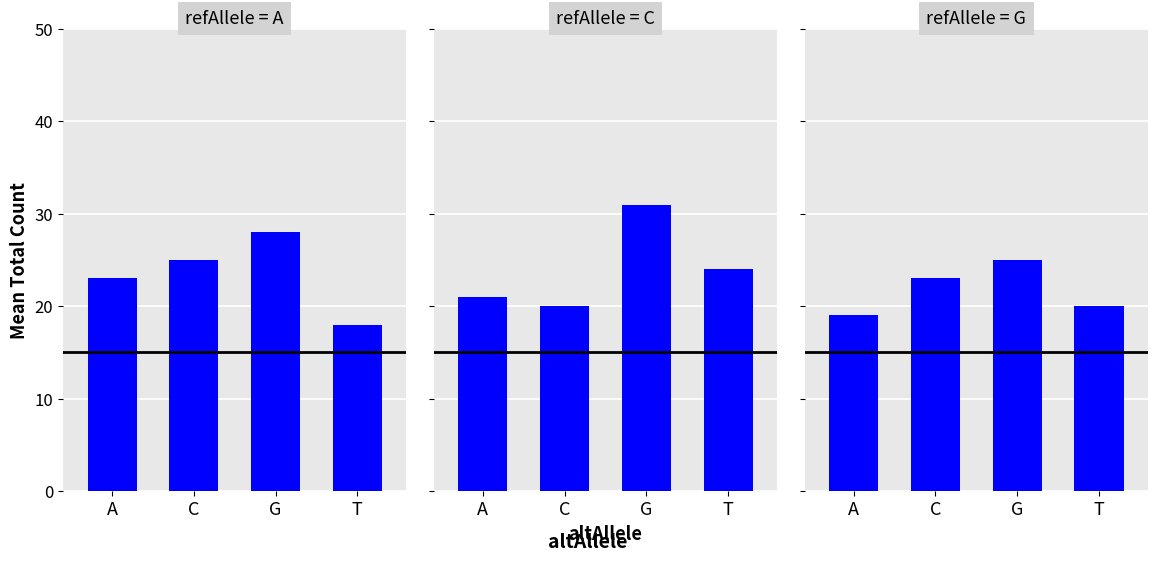

Reading left to right, extract all data points from this chart.

refAllele = A: 23	25	28	18
refAllele = C: 21	20	31	24
refAllele = G: 19	23	25	20